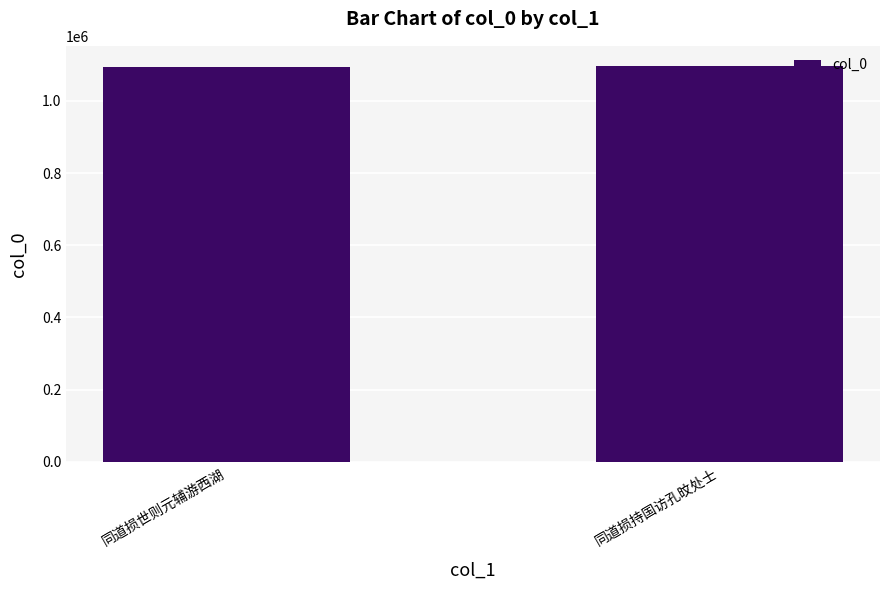

Is it true that the value at 同道损世则元辅游西湖 is 1095169?

True